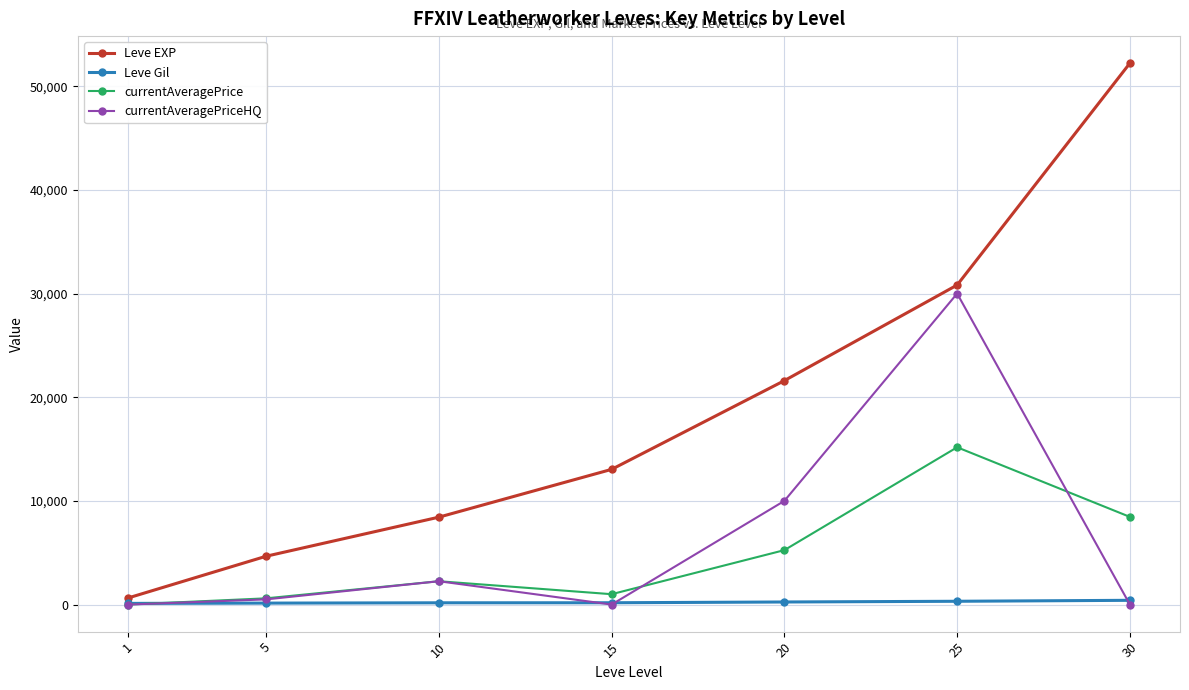

List the series in order of their peak value, highest first.

Leve EXP, currentAveragePriceHQ, currentAveragePrice, Leve Gil